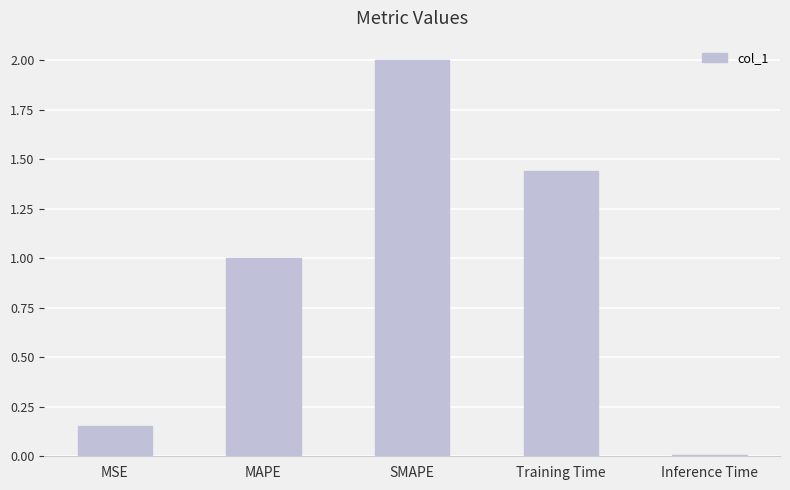

Are the bars grouped side by side (vs. stacked)?

No